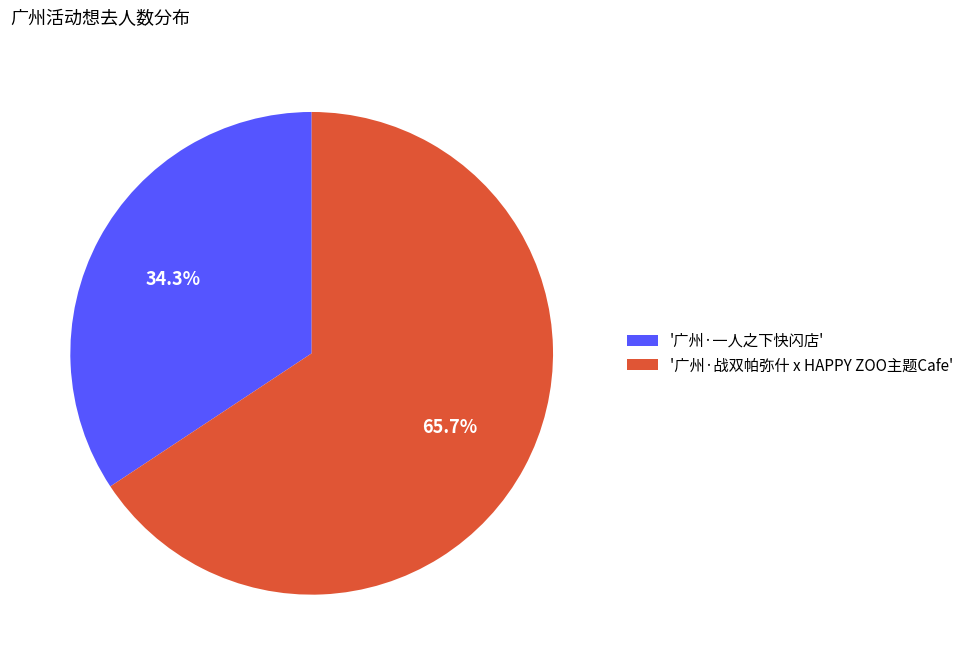

Do '广州·战双帕弥什 x HAPPY ZOO主题Cafe' and '广州·一人之下快闪店' together represent more than half of the pie?

Yes